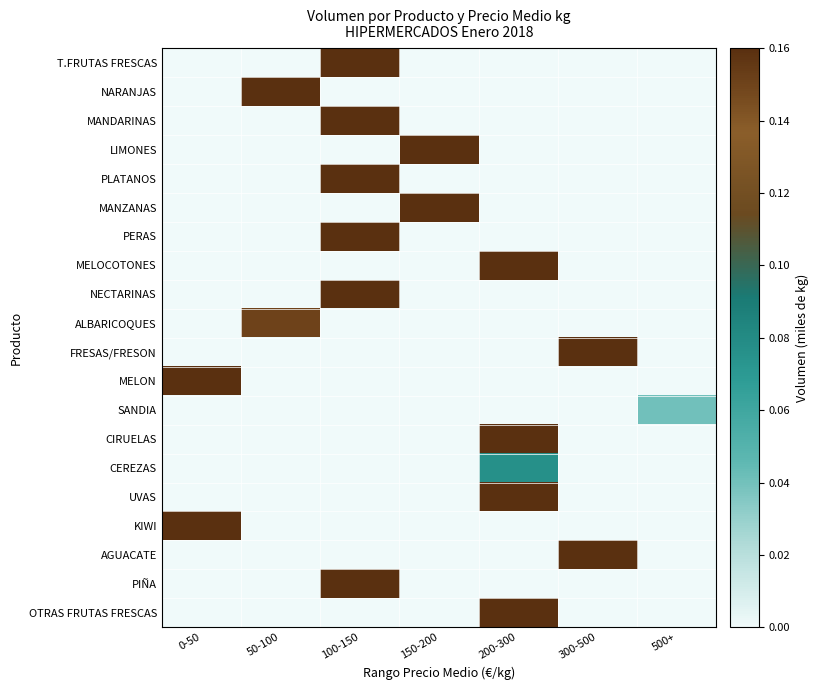

Reading left to right, what are all the values shown in this chart?

T.FRUTAS FRESCAS: 0-50=0.0	50-100=0.0	100-150=25.8	150-200=0.0	200-300=0.0	300-500=0.0	500+=0.0
NARANJAS: 0-50=0.0	50-100=7.4	100-150=0.0	150-200=0.0	200-300=0.0	300-500=0.0	500+=0.0
MANDARINAS: 0-50=0.0	50-100=0.0	100-150=3.6	150-200=0.0	200-300=0.0	300-500=0.0	500+=0.0
LIMONES: 0-50=0.0	50-100=0.0	100-150=0.0	150-200=0.6	200-300=0.0	300-500=0.0	500+=0.0
PLATANOS: 0-50=0.0	50-100=0.0	100-150=4.7	150-200=0.0	200-300=0.0	300-500=0.0	500+=0.0
MANZANAS: 0-50=0.0	50-100=0.0	100-150=0.0	150-200=2.9	200-300=0.0	300-500=0.0	500+=0.0
PERAS: 0-50=0.0	50-100=0.0	100-150=1.7	150-200=0.0	200-300=0.0	300-500=0.0	500+=0.0
MELOCOTONES: 0-50=0.0	50-100=0.0	100-150=0.0	150-200=0.0	200-300=0.2	300-500=0.0	500+=0.0
NECTARINAS: 0-50=0.0	50-100=0.0	100-150=0.8	150-200=0.0	200-300=0.0	300-500=0.0	500+=0.0
ALBARICOQUES: 0-50=0.0	50-100=0.2	100-150=0.0	150-200=0.0	200-300=0.0	300-500=0.0	500+=0.0
FRESAS/FRESON: 0-50=0.0	50-100=0.0	100-150=0.0	150-200=0.0	200-300=0.0	300-500=0.7	500+=0.0
MELON: 0-50=0.3	50-100=0.0	100-150=0.0	150-200=0.0	200-300=0.0	300-500=0.0	500+=0.0
SANDIA: 0-50=0.0	50-100=0.0	100-150=0.0	150-200=0.0	200-300=0.0	300-500=0.0	500+=0.0
CIRUELAS: 0-50=0.0	50-100=0.0	100-150=0.0	150-200=0.0	200-300=0.2	300-500=0.0	500+=0.0
CEREZAS: 0-50=0.0	50-100=0.0	100-150=0.0	150-200=0.0	200-300=0.1	300-500=0.0	500+=0.0
UVAS: 0-50=0.0	50-100=0.0	100-150=0.0	150-200=0.0	200-300=0.3	300-500=0.0	500+=0.0
KIWI: 0-50=1.1	50-100=0.0	100-150=0.0	150-200=0.0	200-300=0.0	300-500=0.0	500+=0.0
AGUACATE: 0-50=0.0	50-100=0.0	100-150=0.0	150-200=0.0	200-300=0.0	300-500=0.3	500+=0.0
PIÑA: 0-50=0.0	50-100=0.0	100-150=0.7	150-200=0.0	200-300=0.0	300-500=0.0	500+=0.0
OTRAS FRUTAS FRESCAS: 0-50=0.0	50-100=0.0	100-150=0.0	150-200=0.0	200-300=1.3	300-500=0.0	500+=0.0